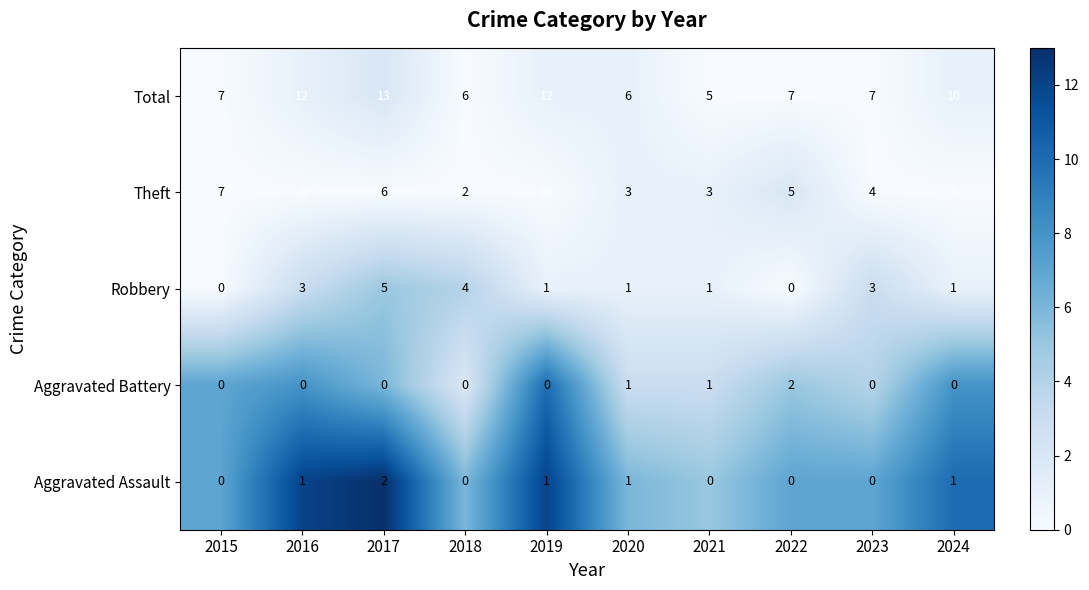

What is the maximum value for Theft?

10